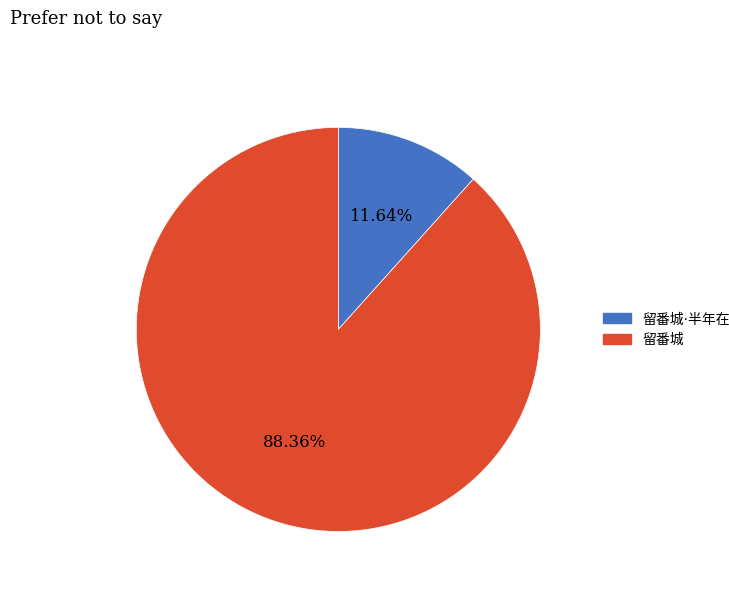

Is there a majority slice in this chart?

Yes